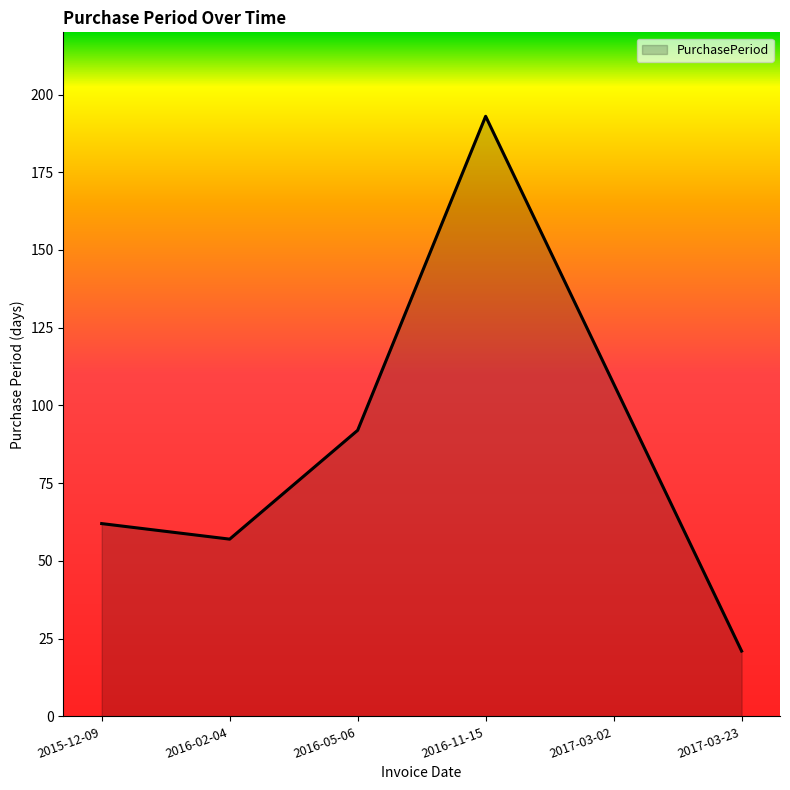

Is it true that the value at 2016-11-15 is 85?

False